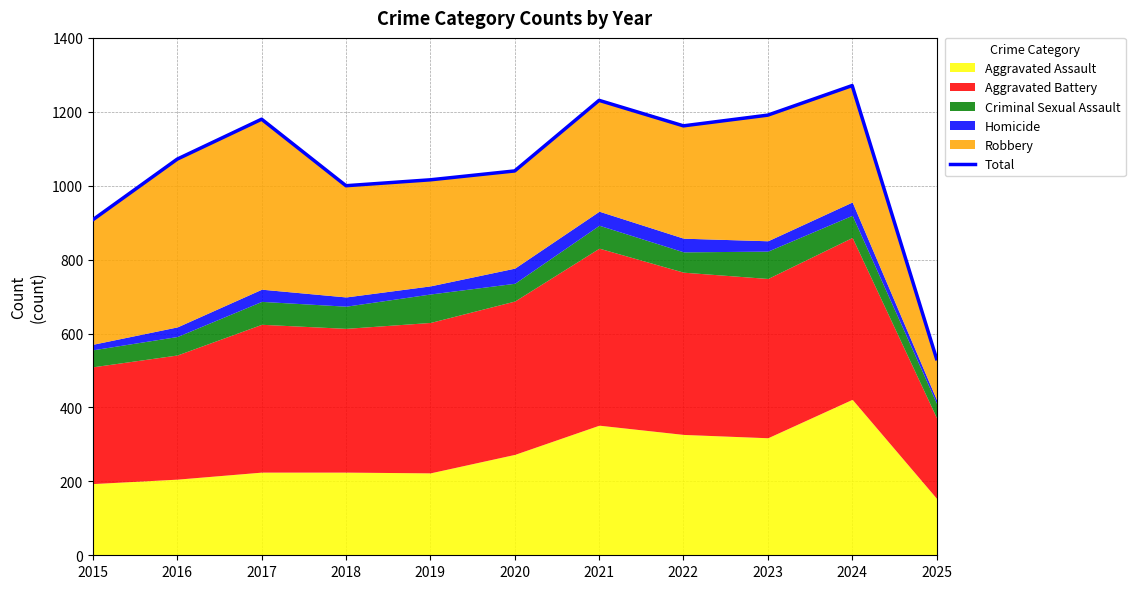

The value at 2015 is 908. True or false?

True